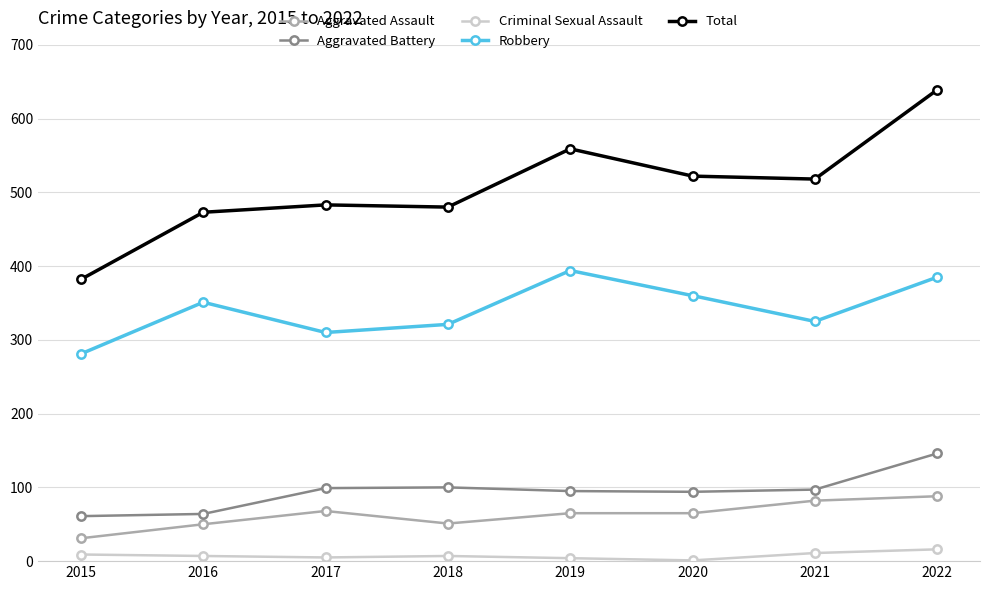

At which label does Robbery reach its peak?

2019